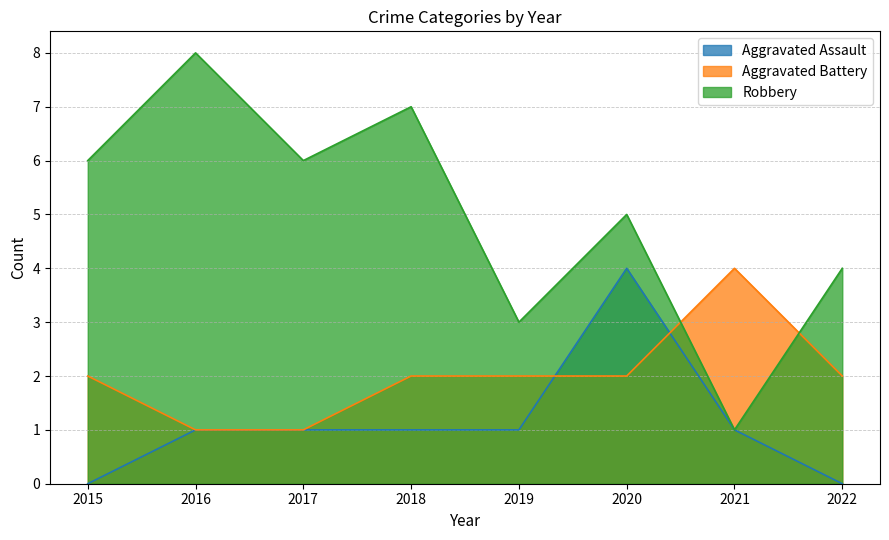

How many Robbery values are between 4 and 7?

5